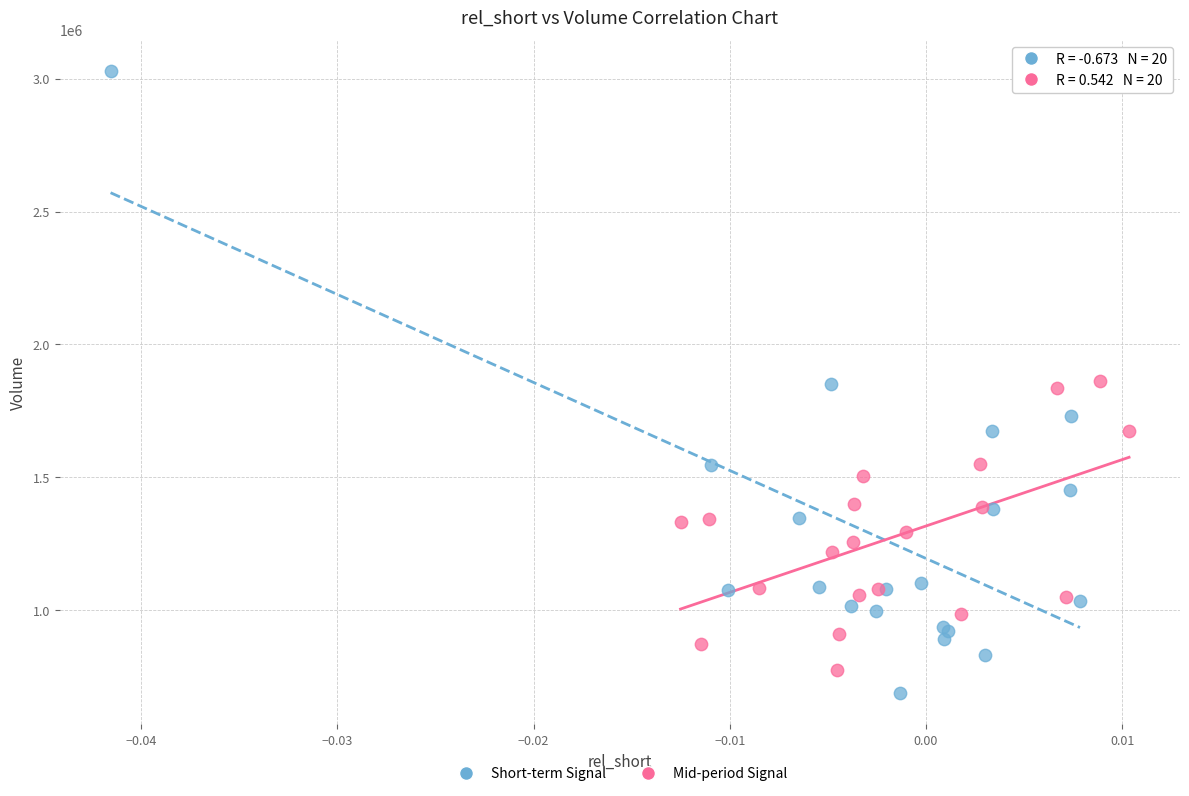

Which series reaches the maximum Y coordinate?

Short-term Signal